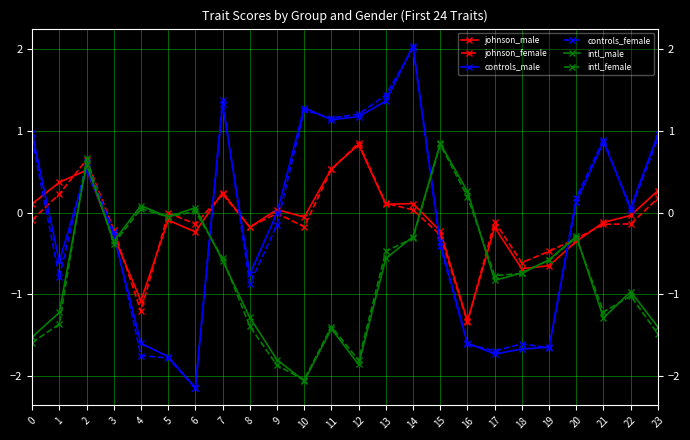

How many data points does each series have?

24